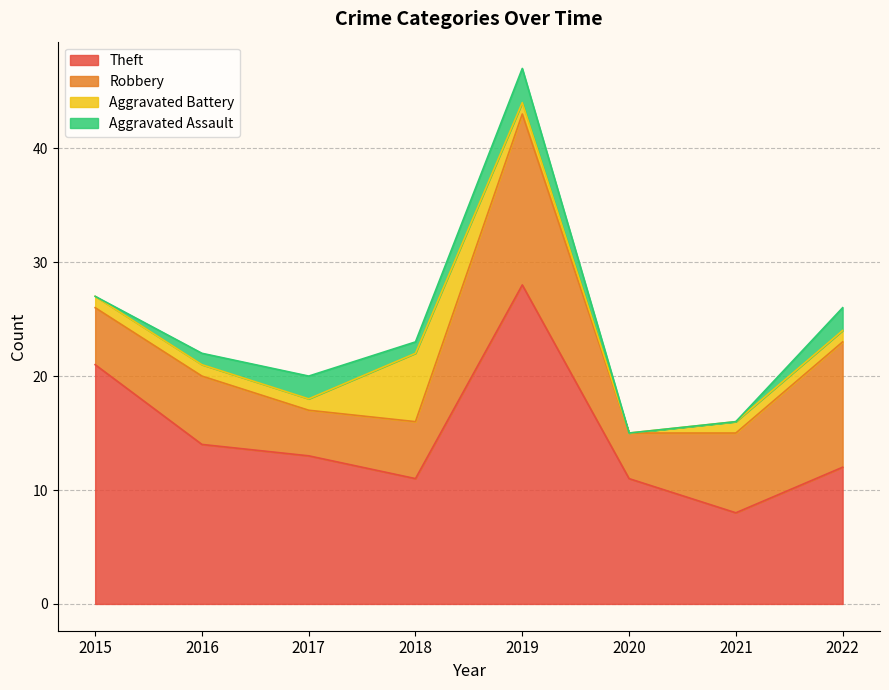

At which label is Aggravated Assault closest to 1?

2016